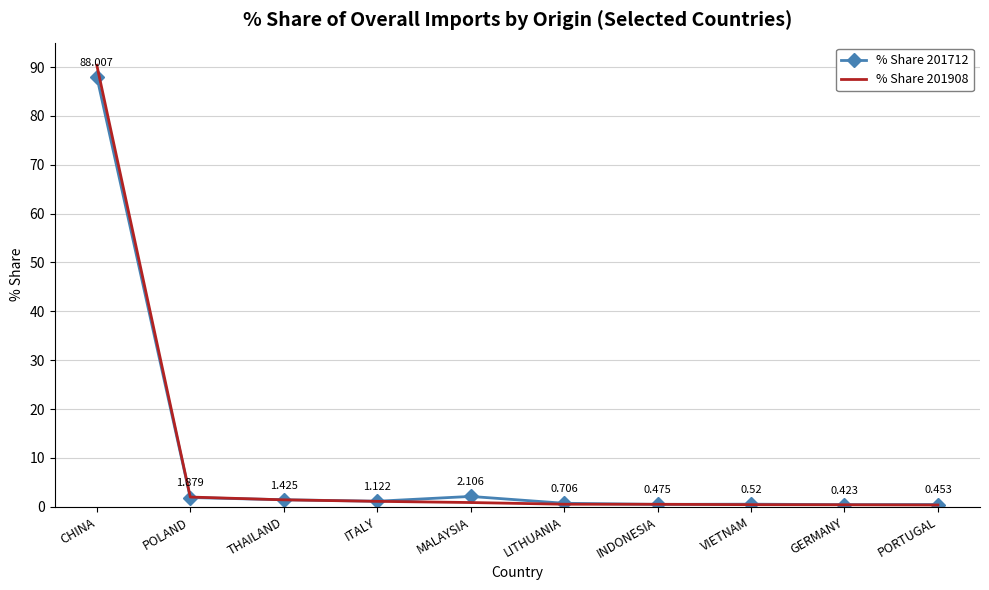

How many intersections are there between % Share 201908 and % Share 201712?

3